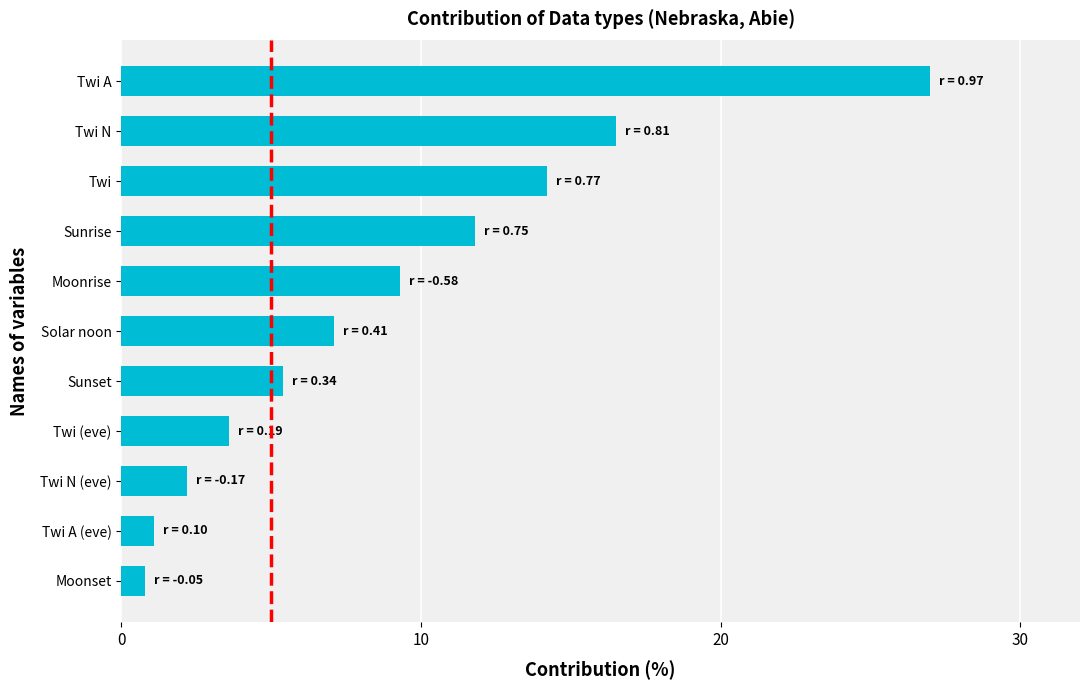

What is the ratio of the value at Sunrise to the value at Twi (eve)?

3.3